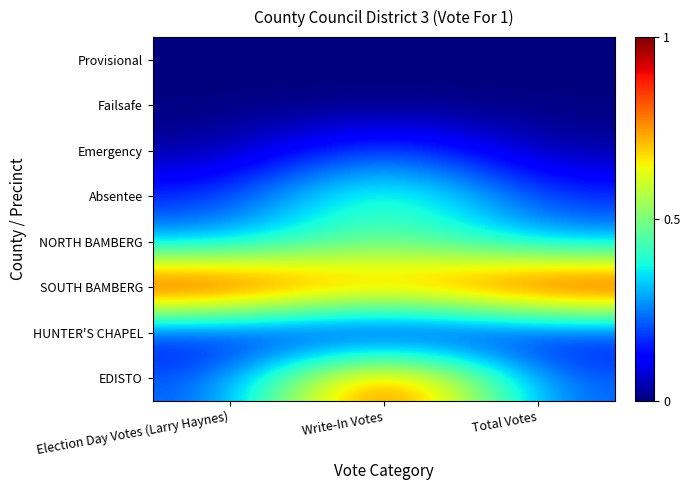

Reading left to right, list all the values displayed in this chart.

EDISTO: Election Day Votes (Larry Haynes)=0.2	Write-In Votes=1.0	Total Votes=0.2
HUNTER'S CHAPEL: Election Day Votes (Larry Haynes)=0.1	Write-In Votes=0.0	Total Votes=0.1
SOUTH BAMBERG: Election Day Votes (Larry Haynes)=1.0	Write-In Votes=0.8	Total Votes=1.0
NORTH BAMBERG: Election Day Votes (Larry Haynes)=0.3	Write-In Votes=0.5	Total Votes=0.3
Absentee: Election Day Votes (Larry Haynes)=0.2	Write-In Votes=0.5	Total Votes=0.2
Emergency: Election Day Votes (Larry Haynes)=0.0	Write-In Votes=0.2	Total Votes=0.0
Failsafe: Election Day Votes (Larry Haynes)=0.0	Write-In Votes=0.0	Total Votes=0.0
Provisional: Election Day Votes (Larry Haynes)=0.0	Write-In Votes=0.0	Total Votes=0.0